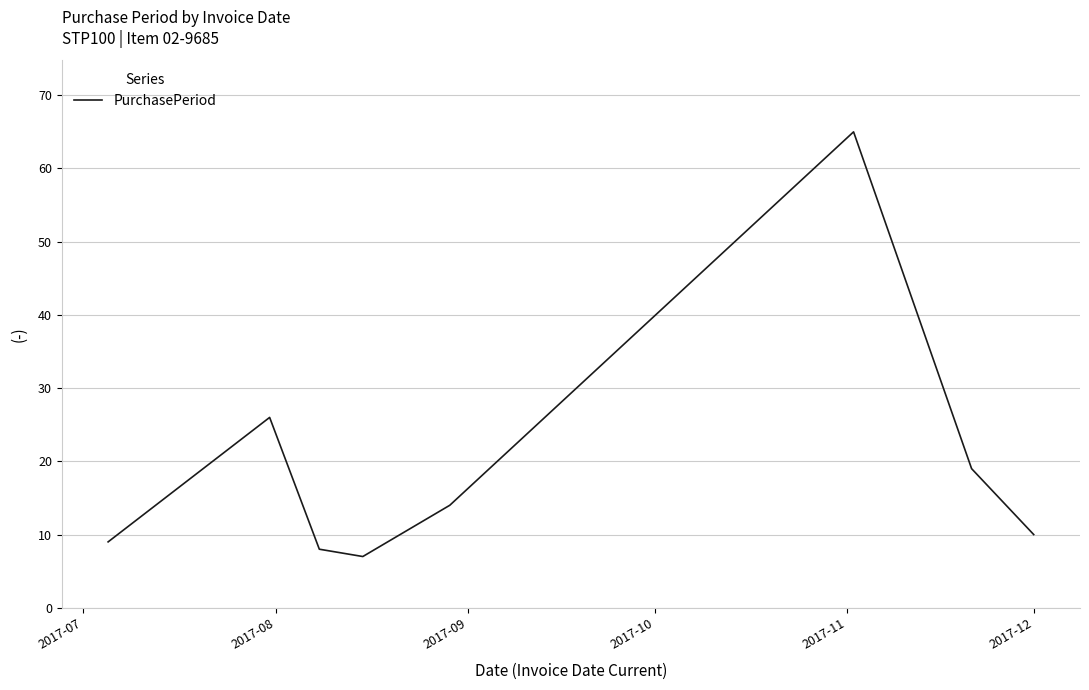

Count the number of categories in the chart.

8